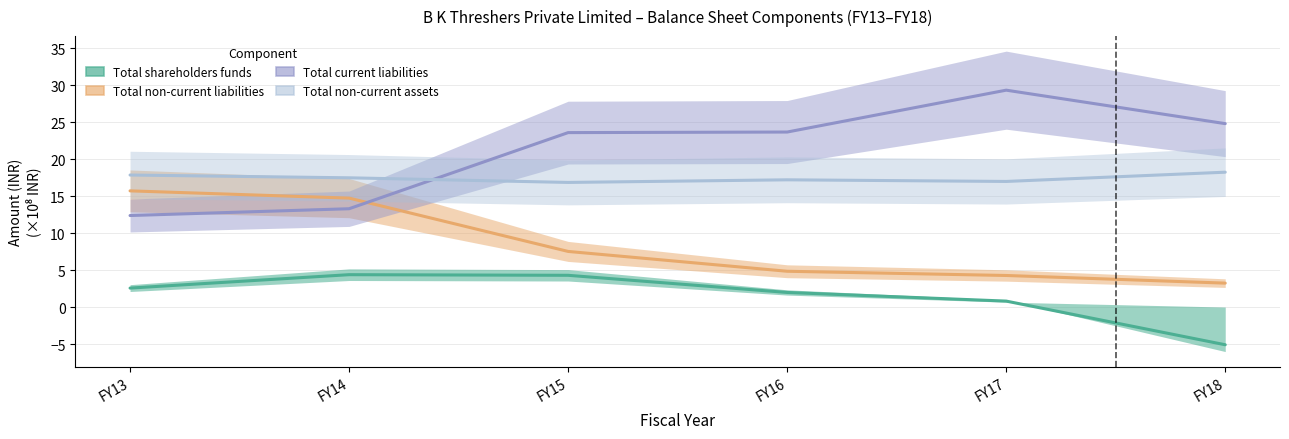

Where does the Total shareholders funds series first go above 2?

FY13